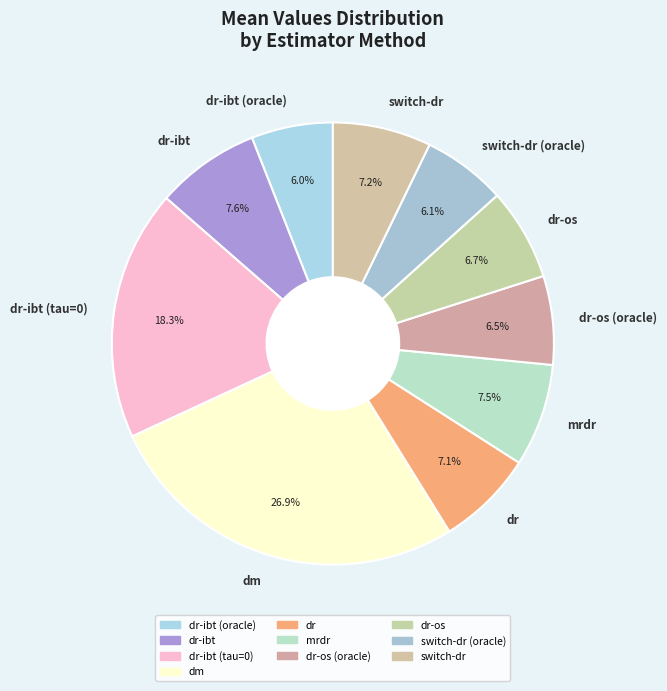

The switch-dr (oracle) slice represents 19% of the pie. True or false?

False